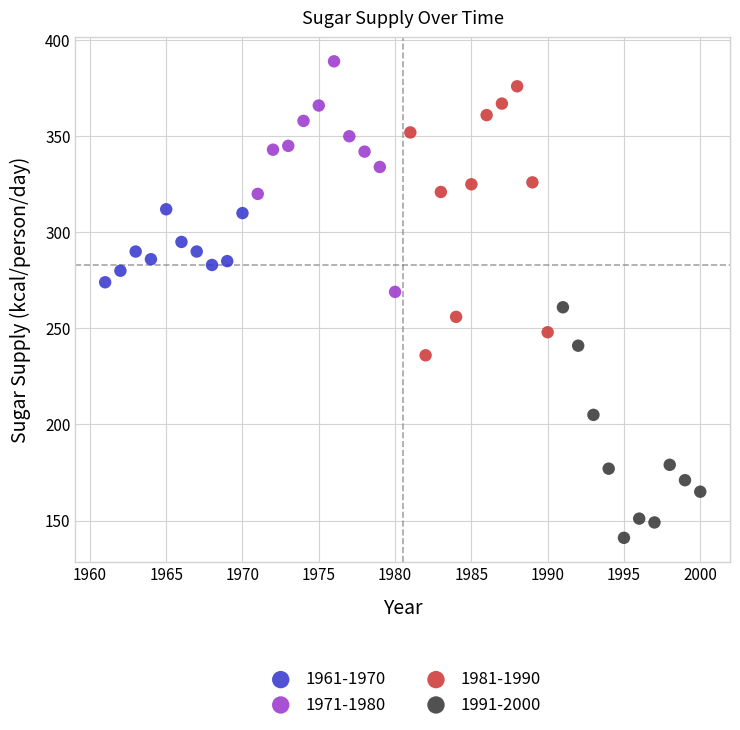

What are all the series names shown in the legend?

1961-1970, 1971-1980, 1981-1990, 1991-2000